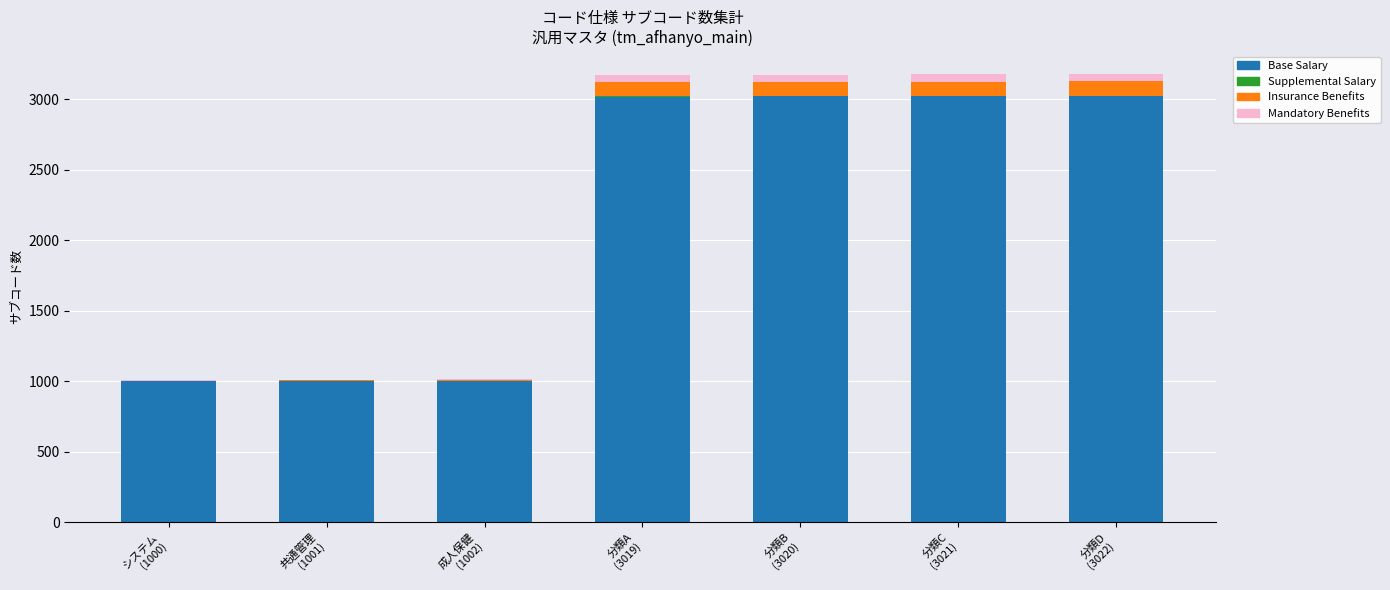

What is the maximum value for Base Salary?

3022